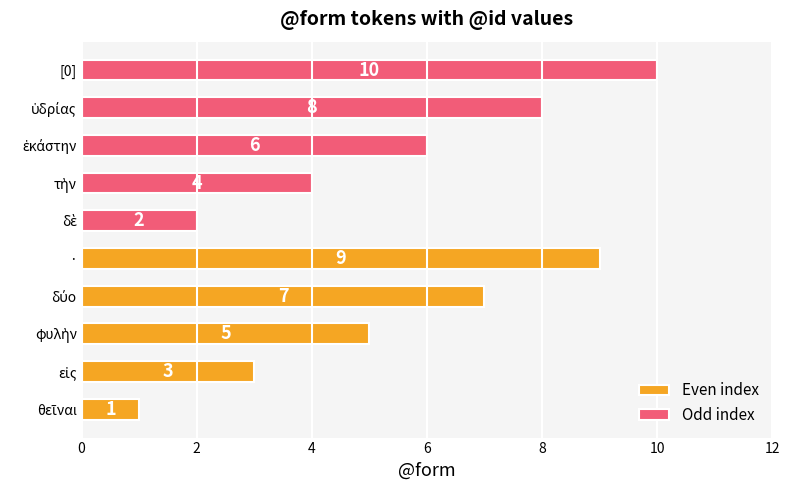

How many values in the Even index series exceed 5?

2